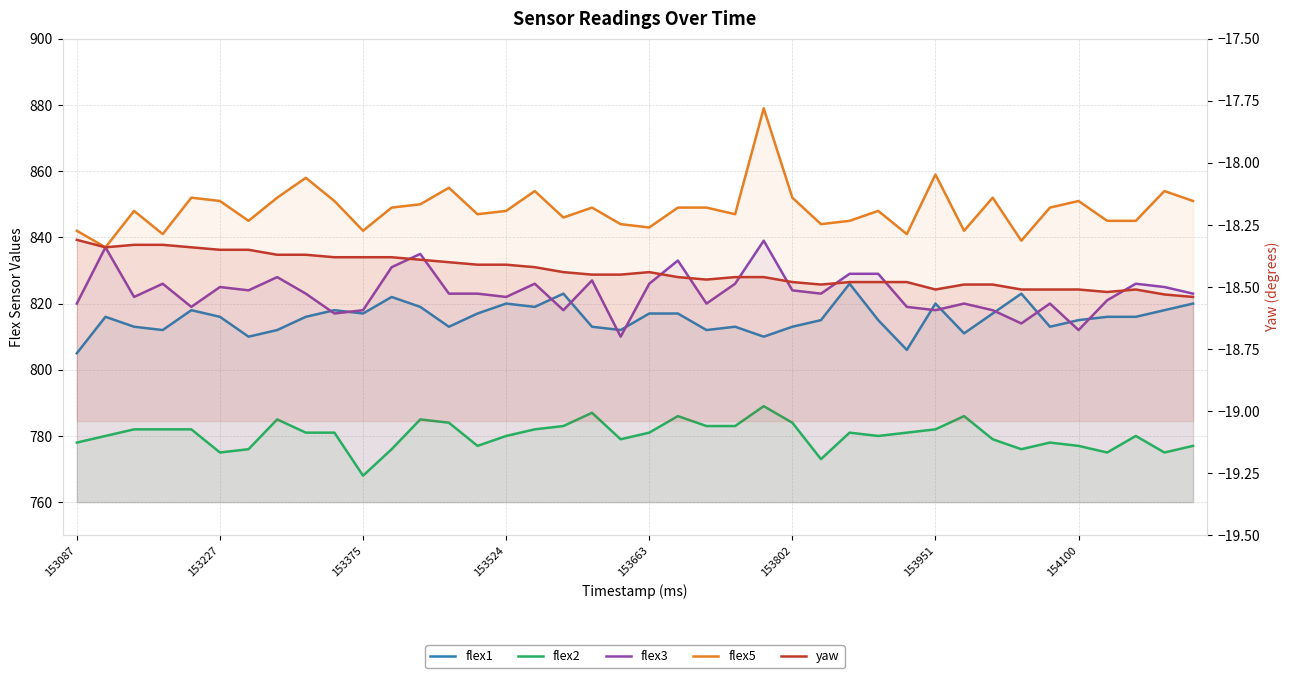

What is the approximate value of yaw at 21?

-18.5